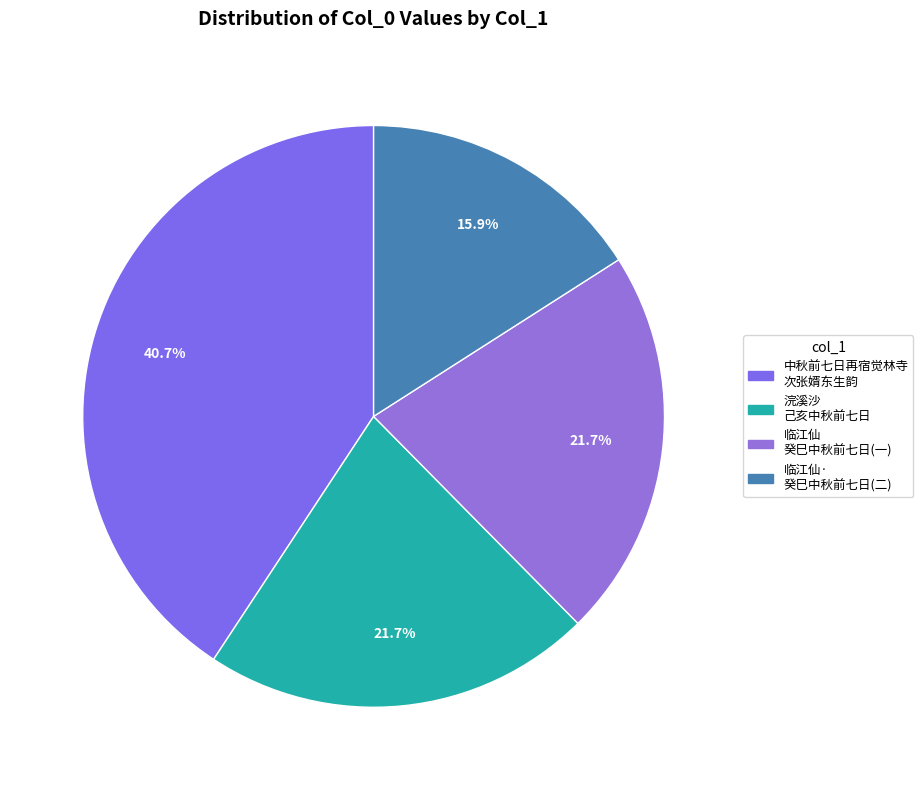

How many segments does this pie chart have?

4